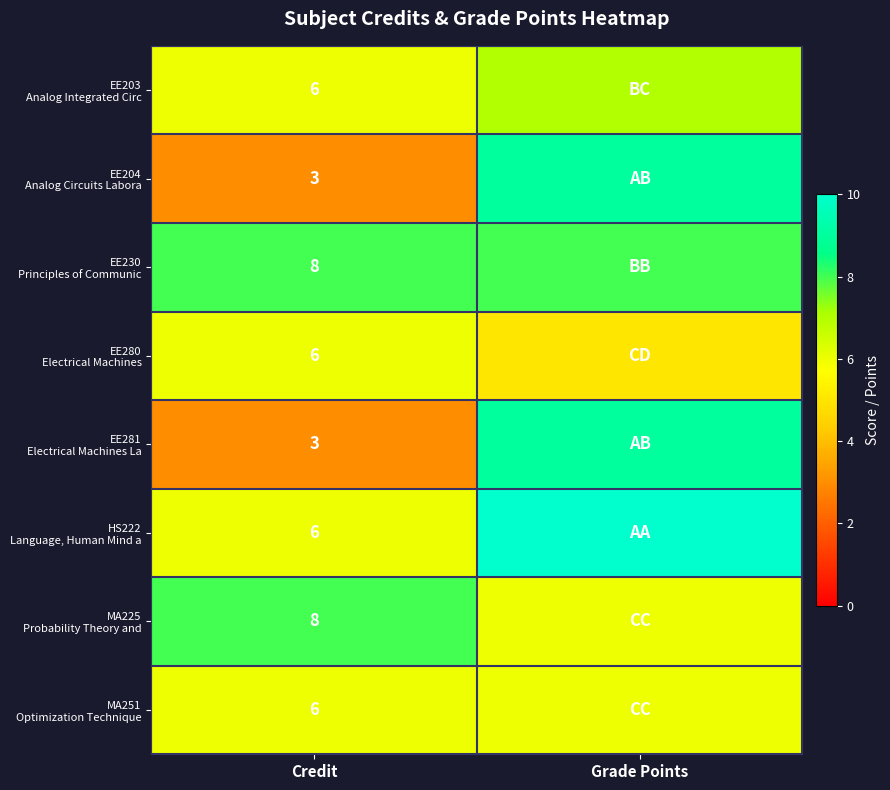

What is the total value across all series at Credit?

46